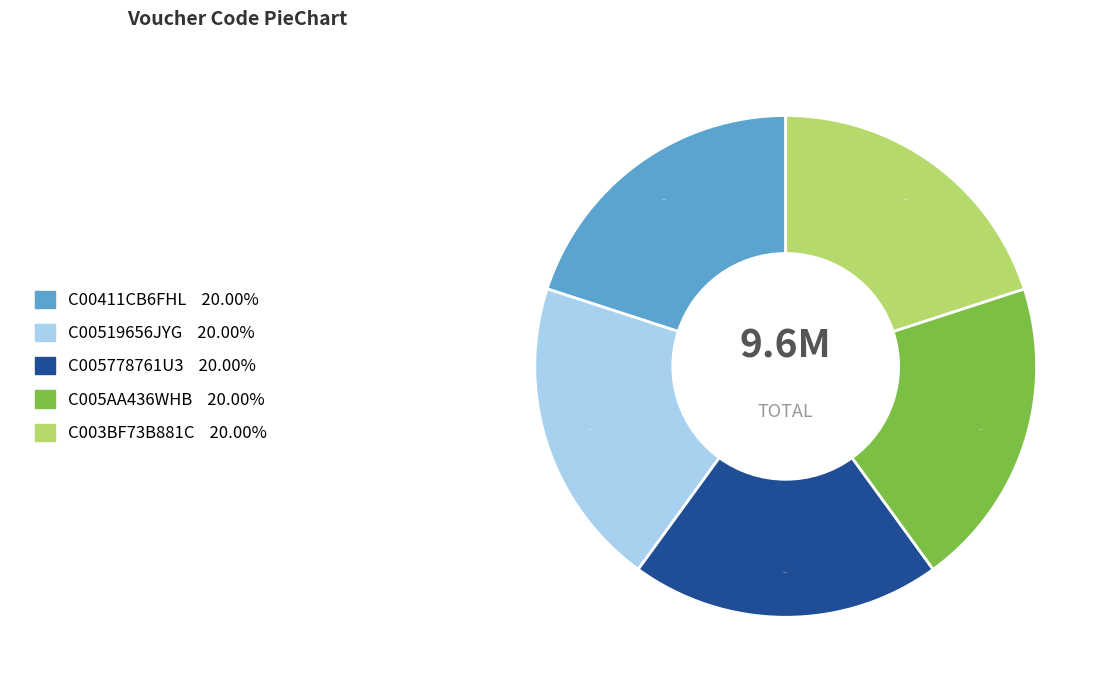

Do C00411CB6FHL and C00519656JYG together represent more than half of the pie?

No